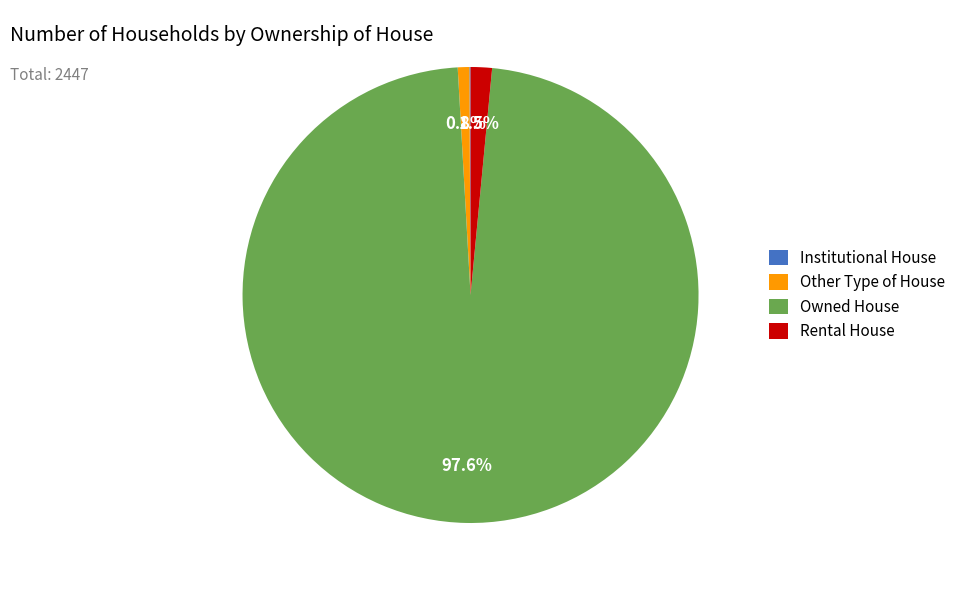

Which has a higher value, Owned House or Rental House?

Owned House